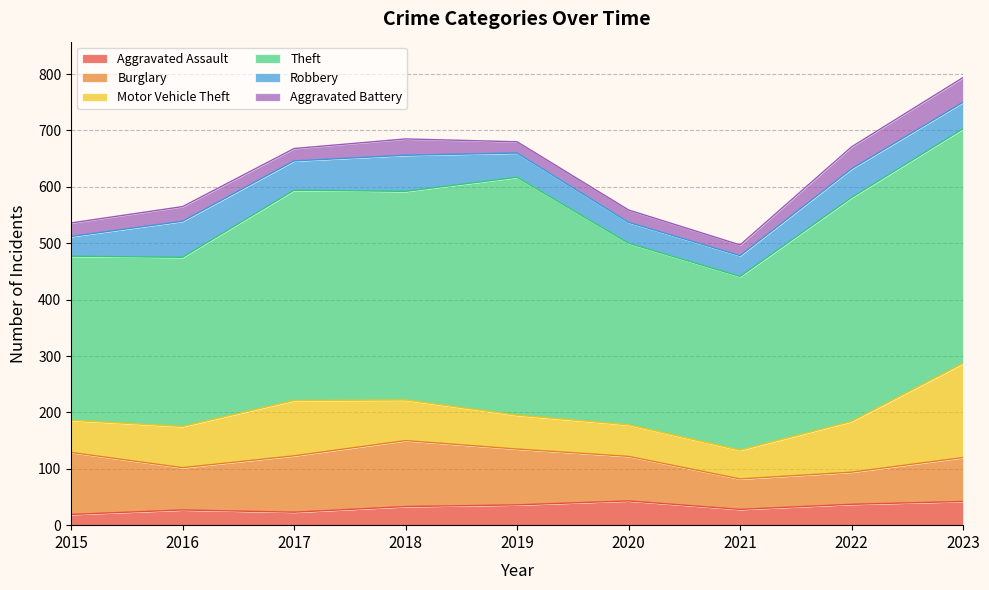

True or false: Motor Vehicle Theft has a value of 90 at 2022.

True